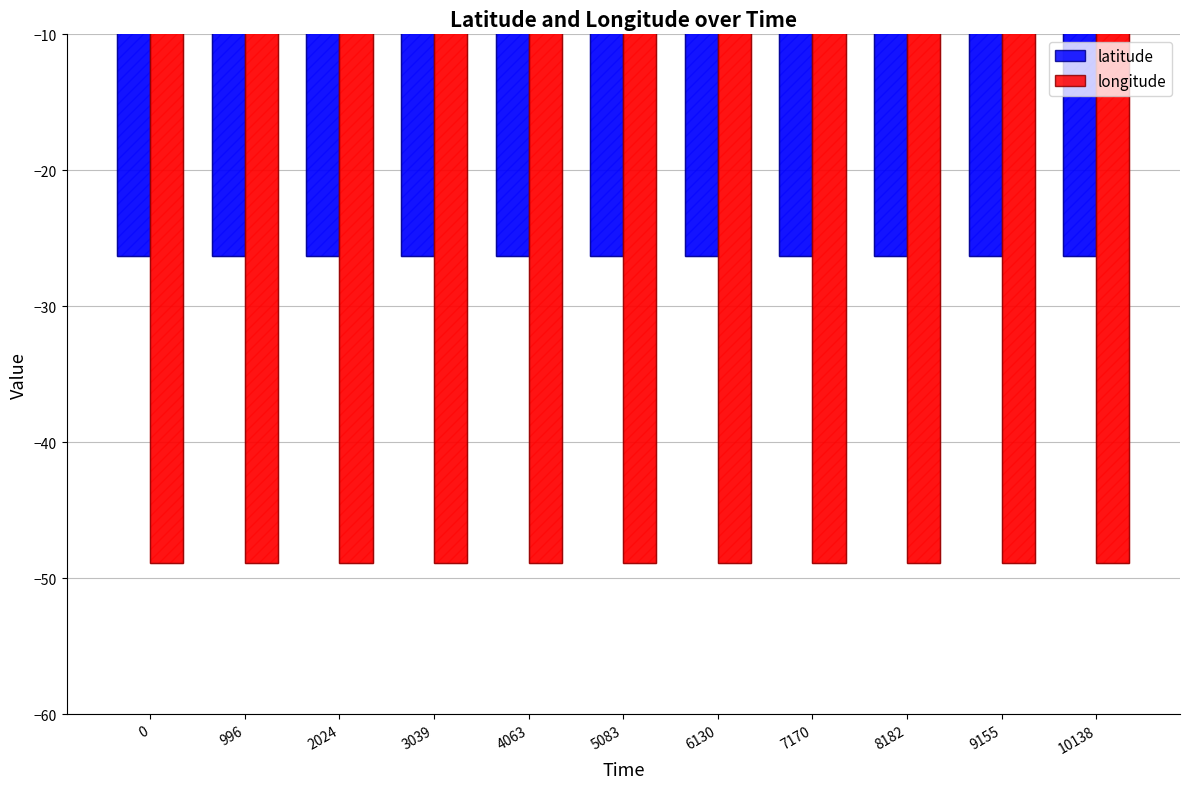

How many groups of bars are there?

11